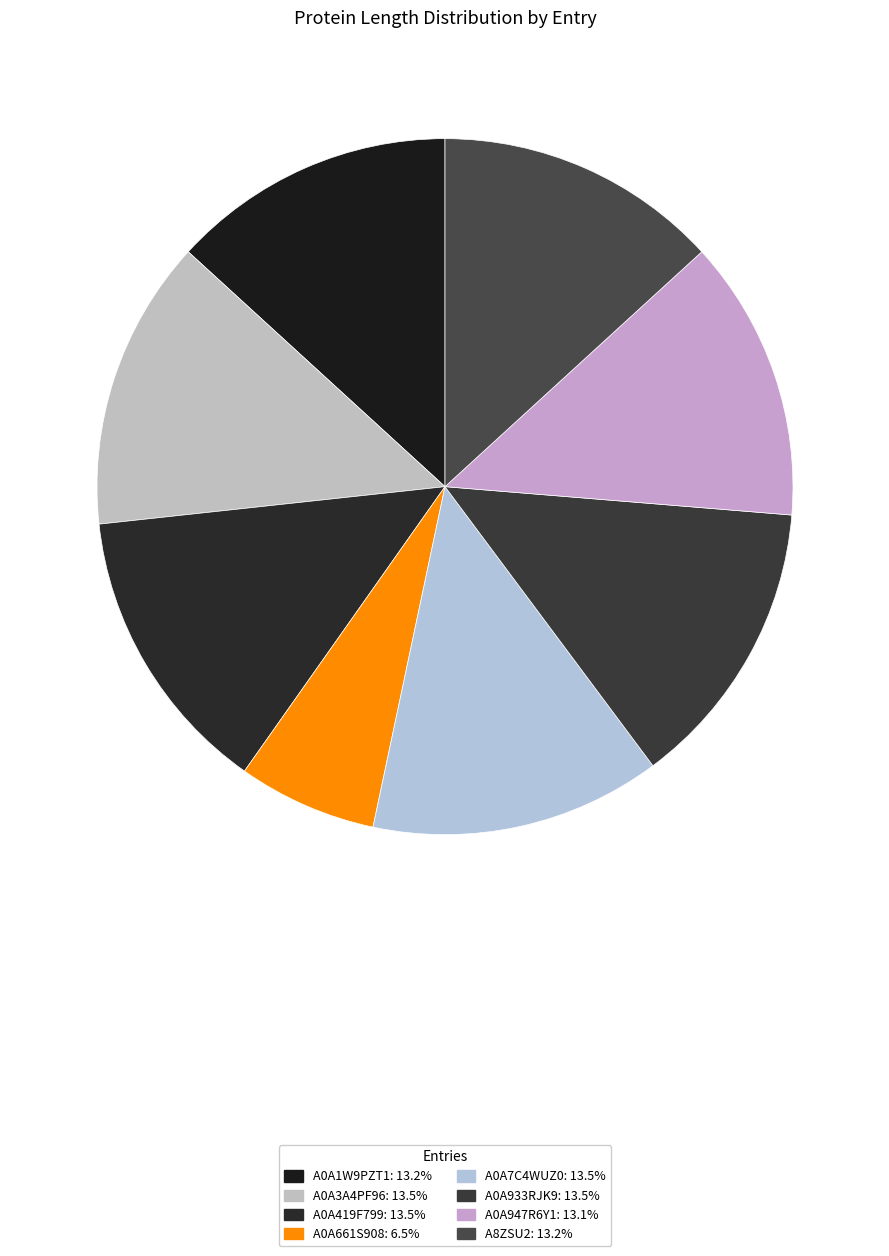

Which slice is the largest?

A0A3A4PF96